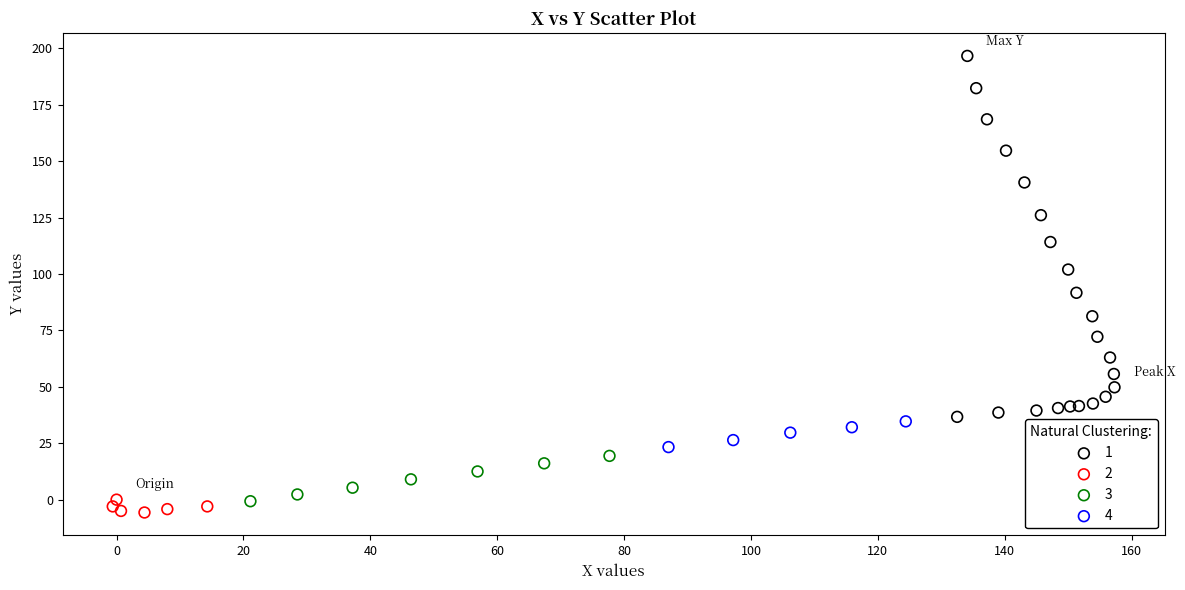

What are all the series names shown in the legend?

1, 2, 3, 4